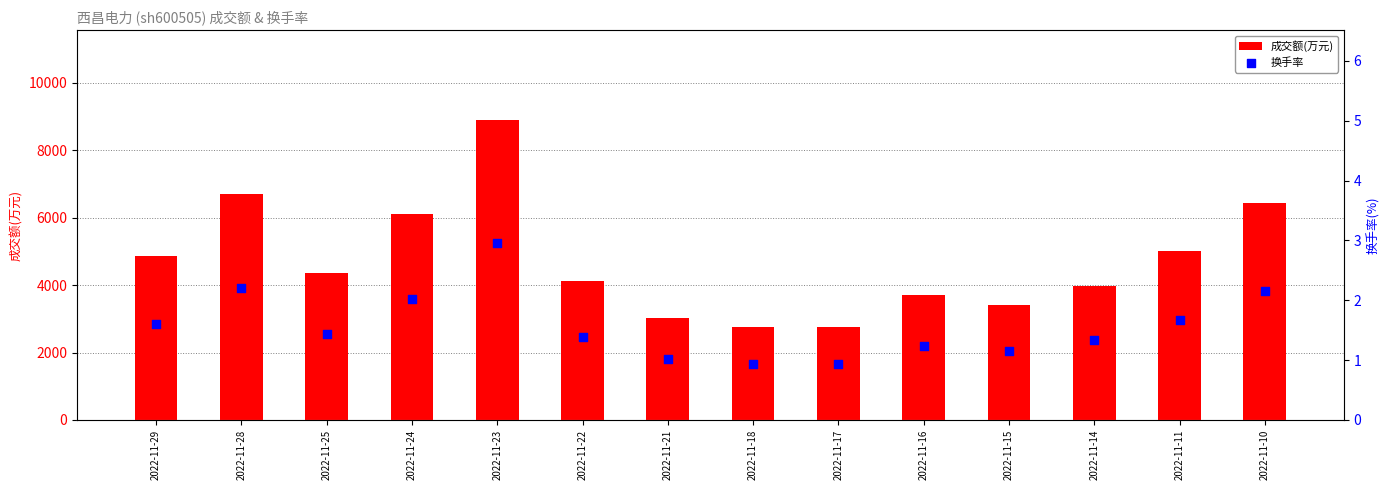

What are all the series names shown in the legend?

成交额(万元), 换手率